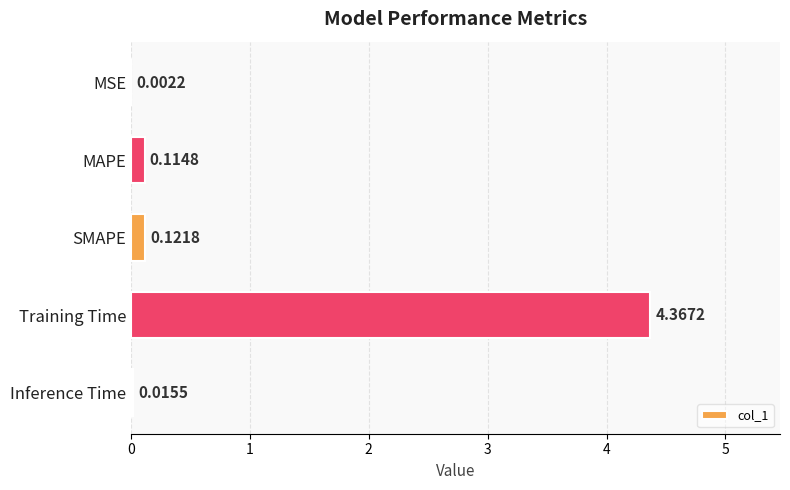

Are the bars grouped side by side (vs. stacked)?

No